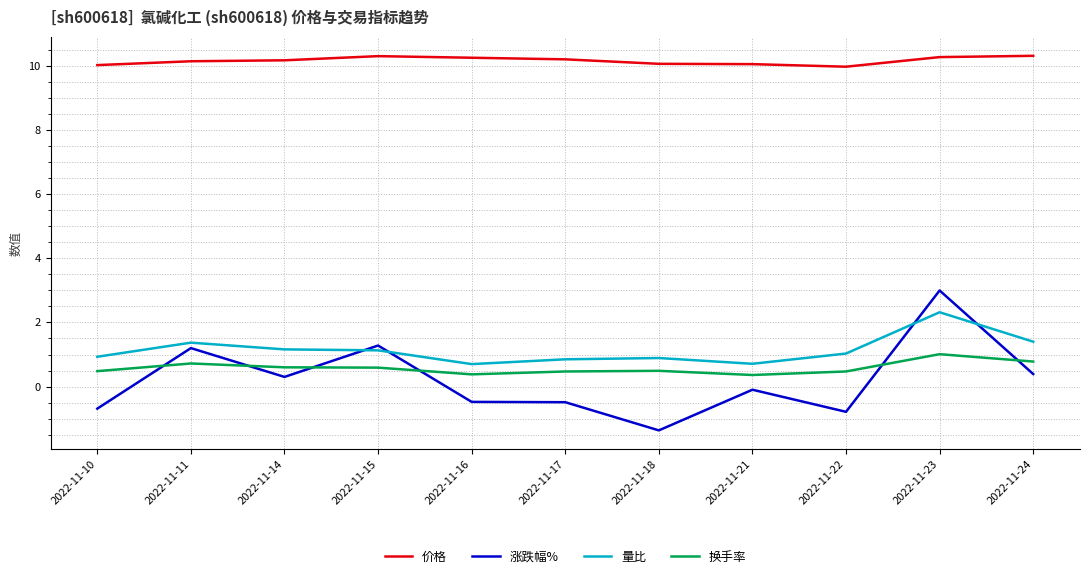

Read the 价格 value at 2022-11-16.

10.3